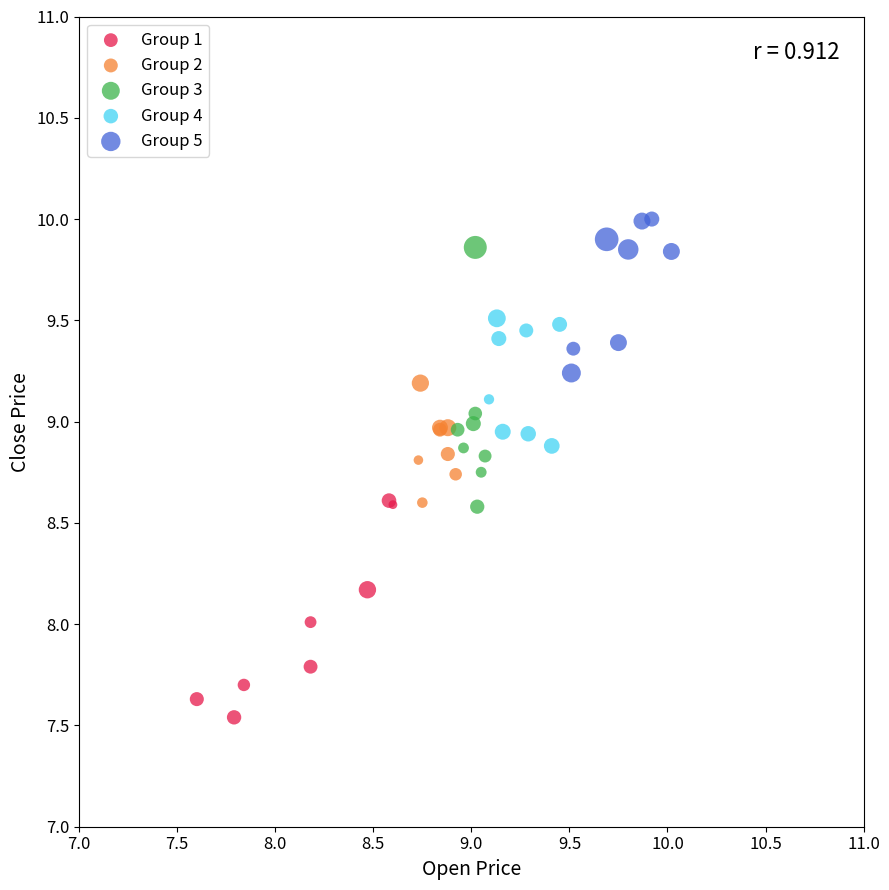

Which series reaches the minimum Y coordinate?

Group 1